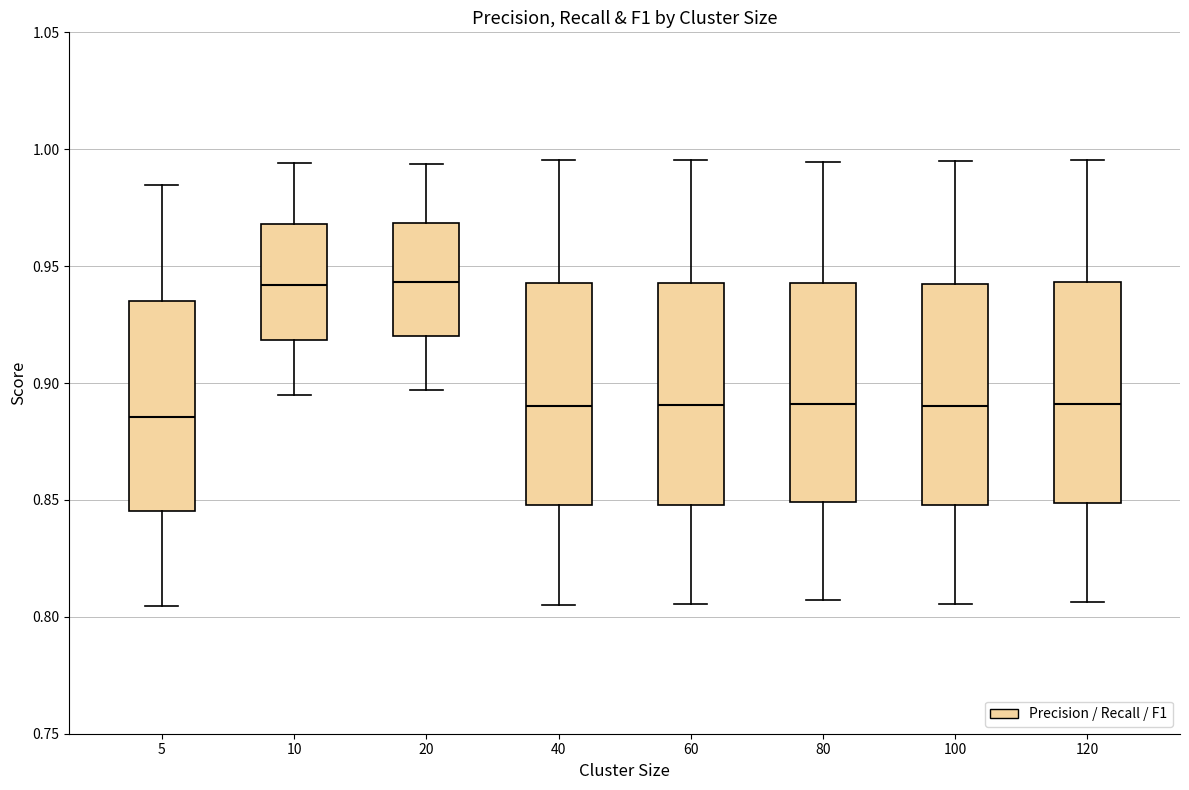

Where is the lower edge of the box at x = 20 on the y-axis? The values are not printed on the chart, so give them approximately, as read against the axis.

0.920